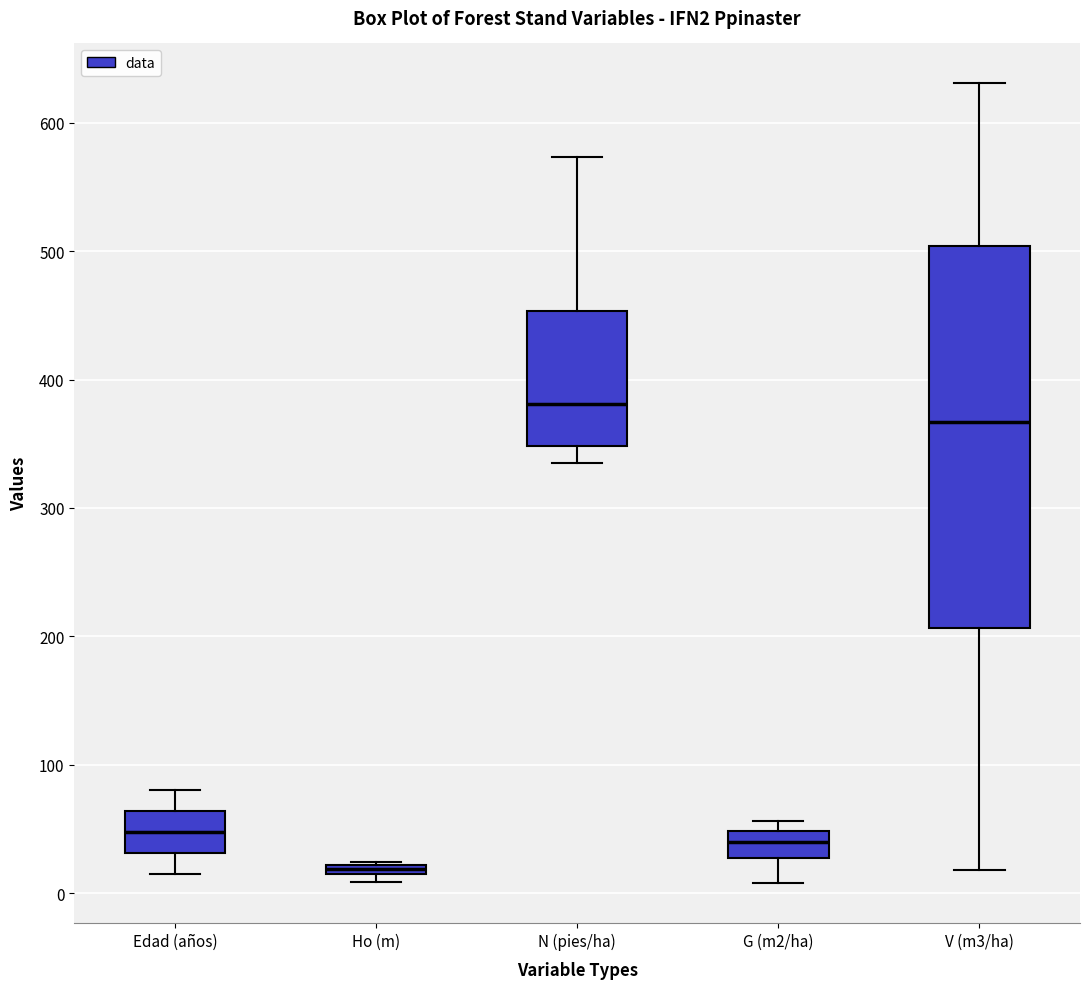

Which box's median line is the lowest?

Ho (m)